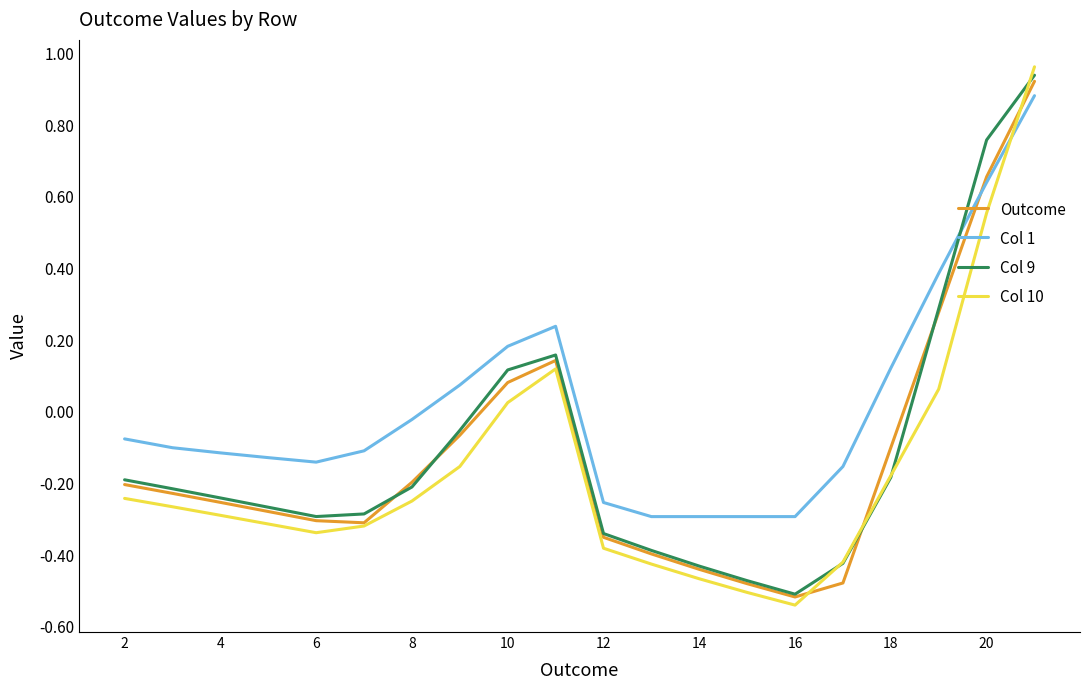

Which series has the widest spread of values?

Col 10